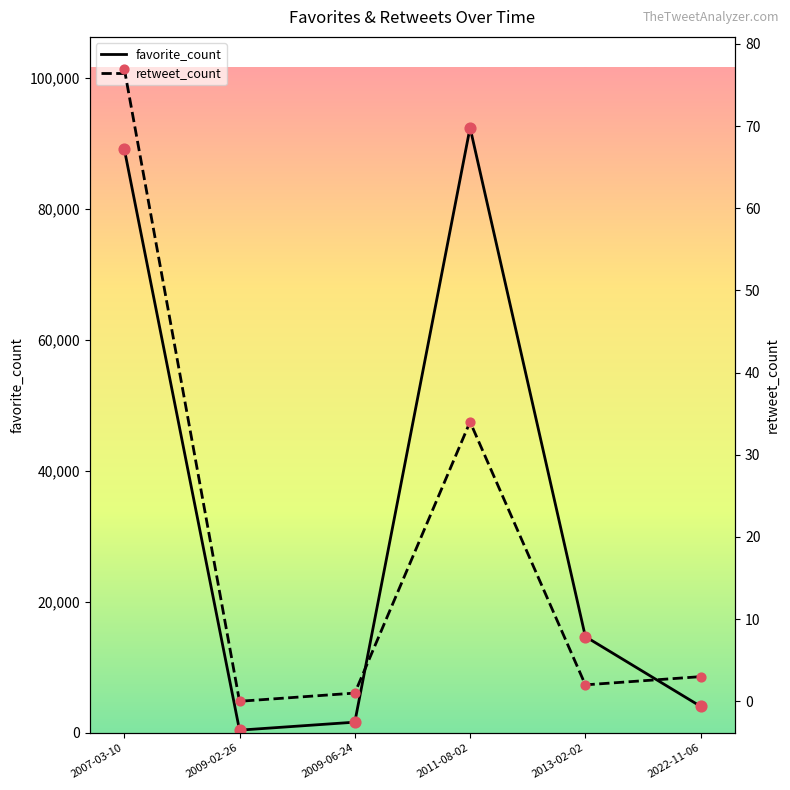

Which series has the largest Y range (max minus min)?

favorite_count